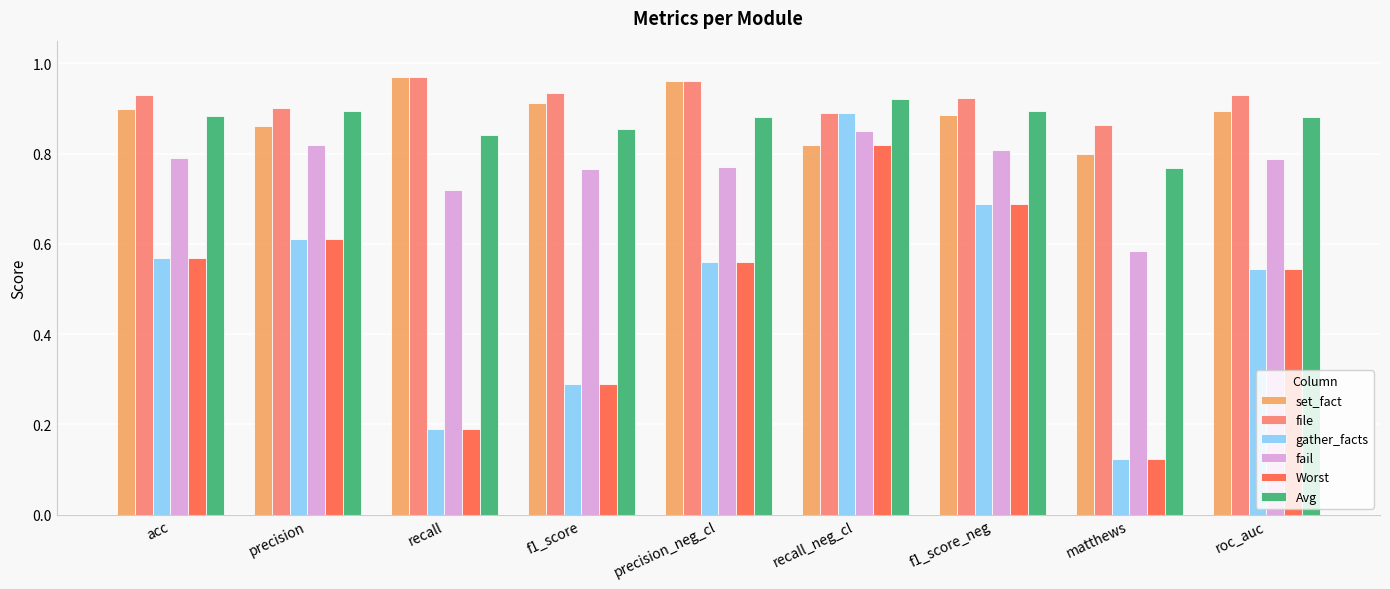

Between acc and recall_neg_cl, which series saw the biggest shift?

gather_facts